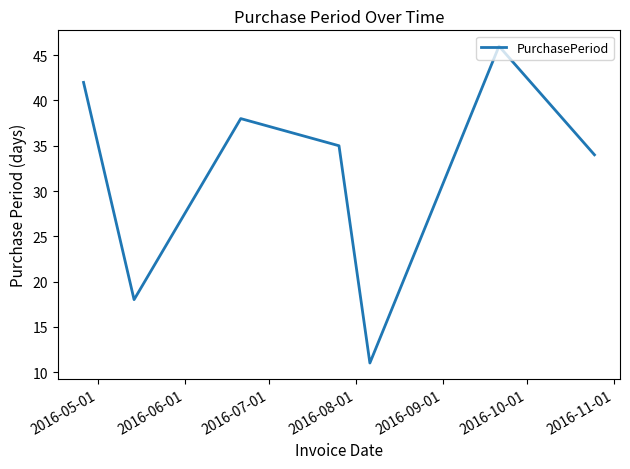

How many interior local peaks (higher than both neighbors) does the data have?

2